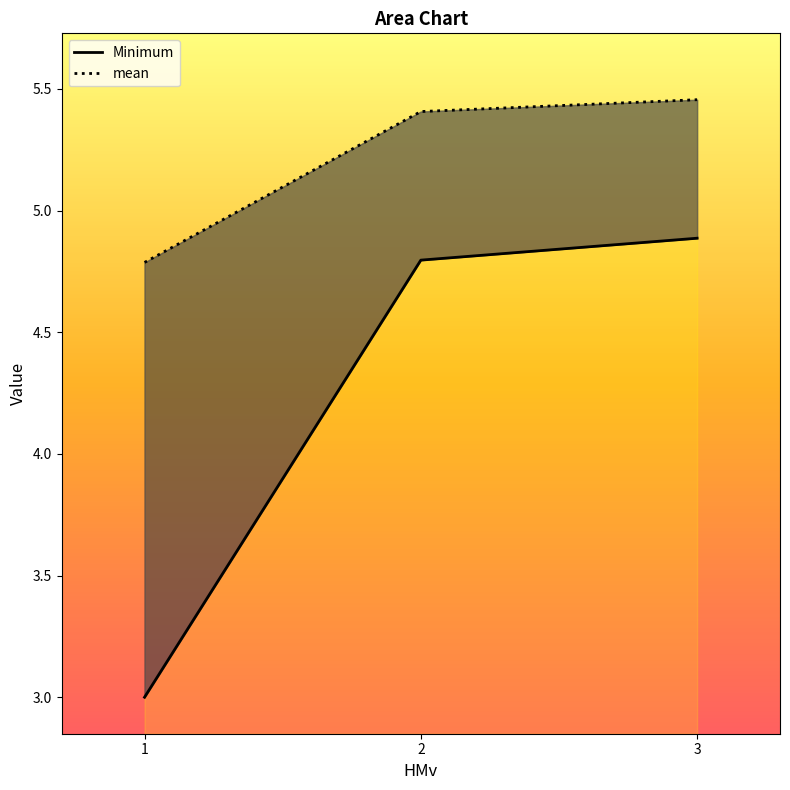

Rank the categories by Minimum value from highest to lowest.

3, 2, 1